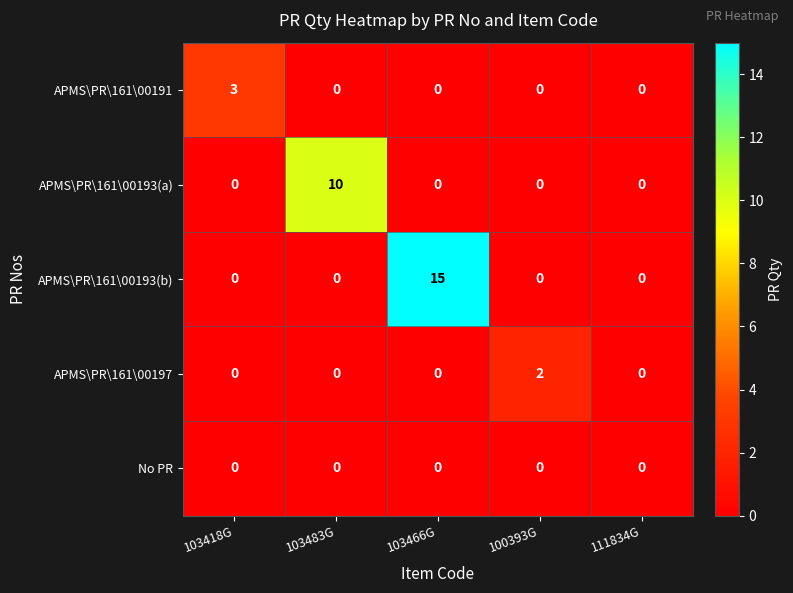

Reading left to right, extract all data points from this chart.

APMS\PR\161\00191: 103418G=3	103483G=0	103466G=0	100393G=0	111834G=0
APMS\PR\161\00193(a): 103418G=0	103483G=10	103466G=0	100393G=0	111834G=0
APMS\PR\161\00193(b): 103418G=0	103483G=0	103466G=15	100393G=0	111834G=0
APMS\PR\161\00197: 103418G=0	103483G=0	103466G=0	100393G=2	111834G=0
No PR: 103418G=0	103483G=0	103466G=0	100393G=0	111834G=0